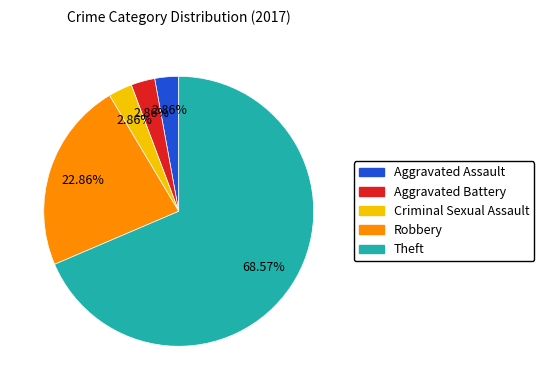

Is there any slice that represents more than half of the pie?

Yes